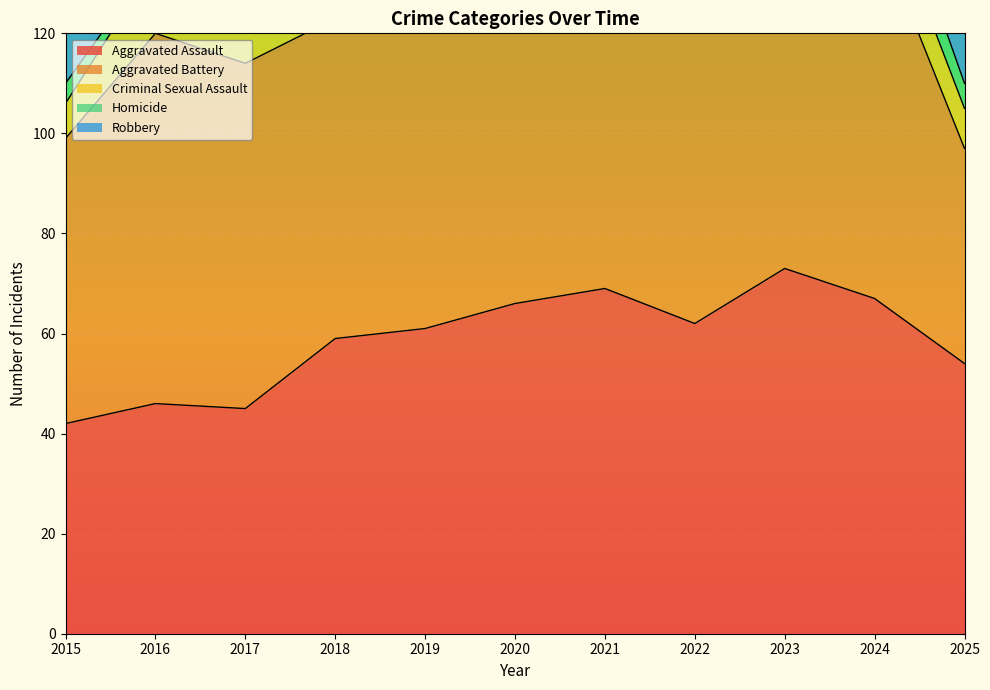

Is the value of Aggravated Battery at 2017 greater than the value of Homicide at 2023?

Yes